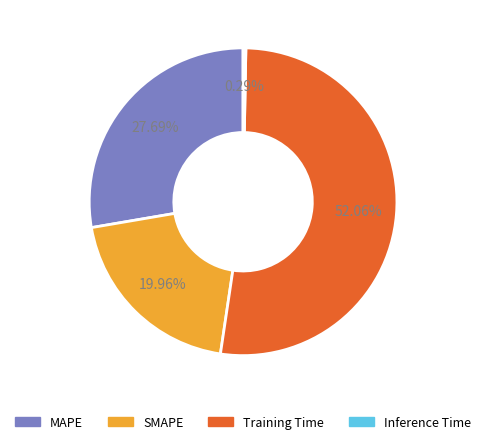

To the nearest percent, what is the combined percentage of MAPE and Training Time?

80%